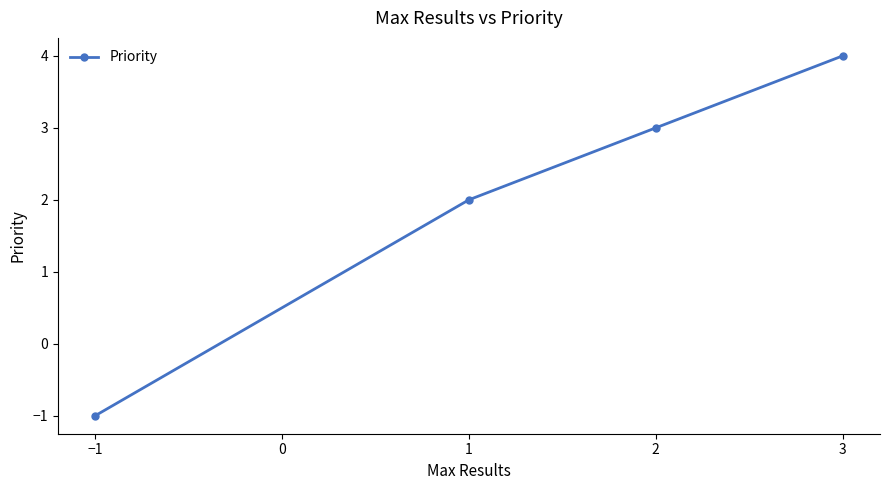

Where is the data nearest to the value 1?

1